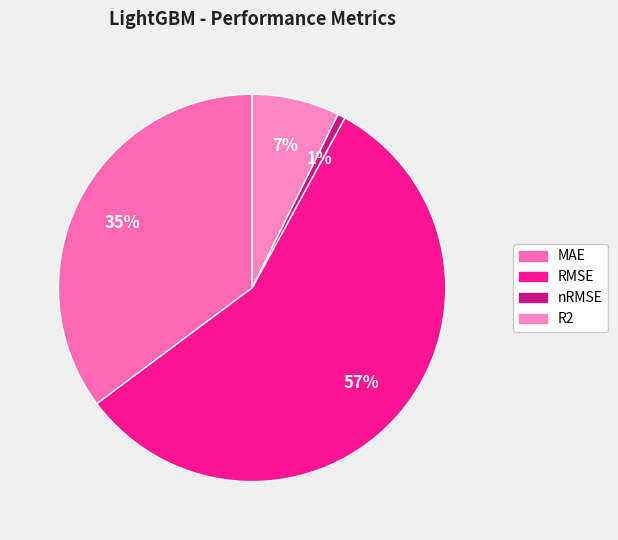

Count the number of slices in the pie.

4